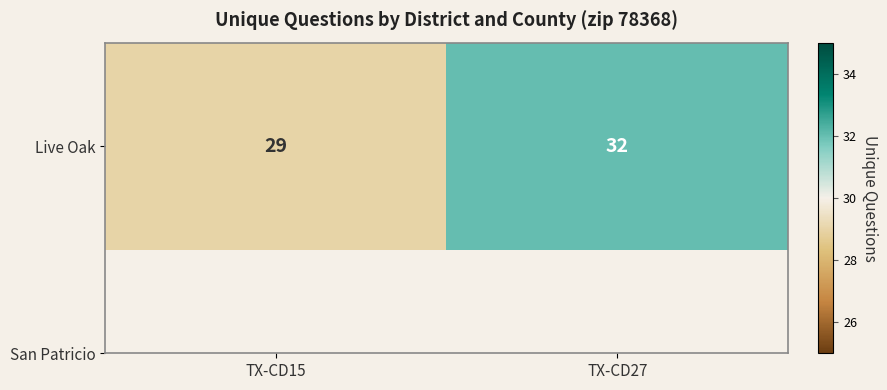

What is the sum of the values at TX-CD15 and TX-CD27?

61